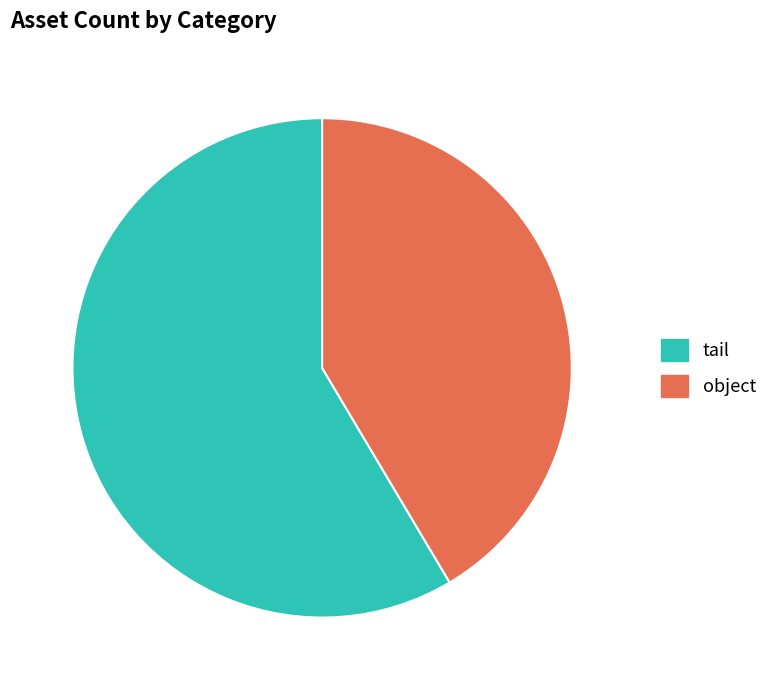

What is the smallest slice in the pie chart?

object